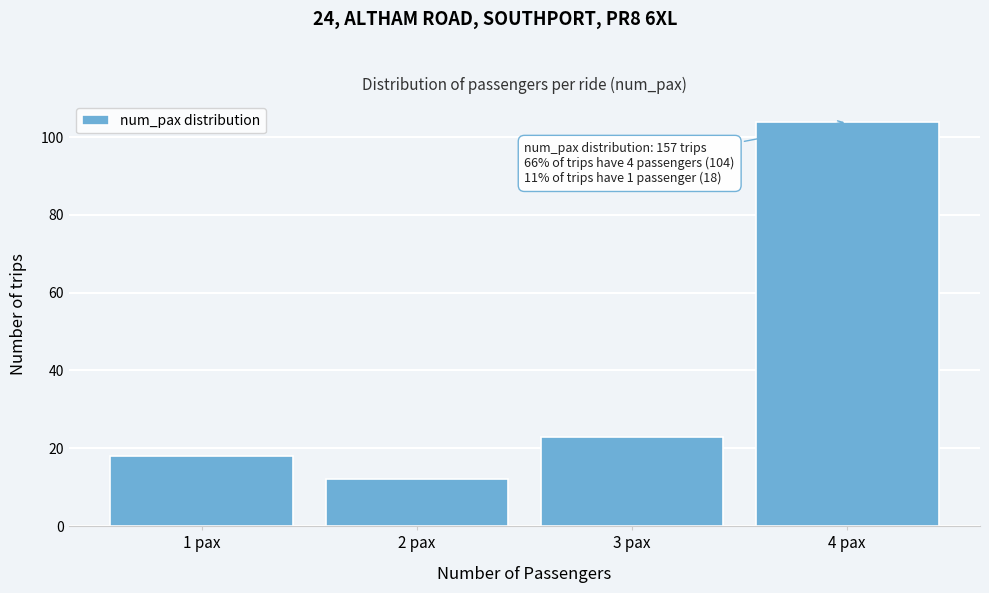

Reading left to right, what are all the values shown in this chart?

1 pax=18	2 pax=12	3 pax=23	4 pax=104